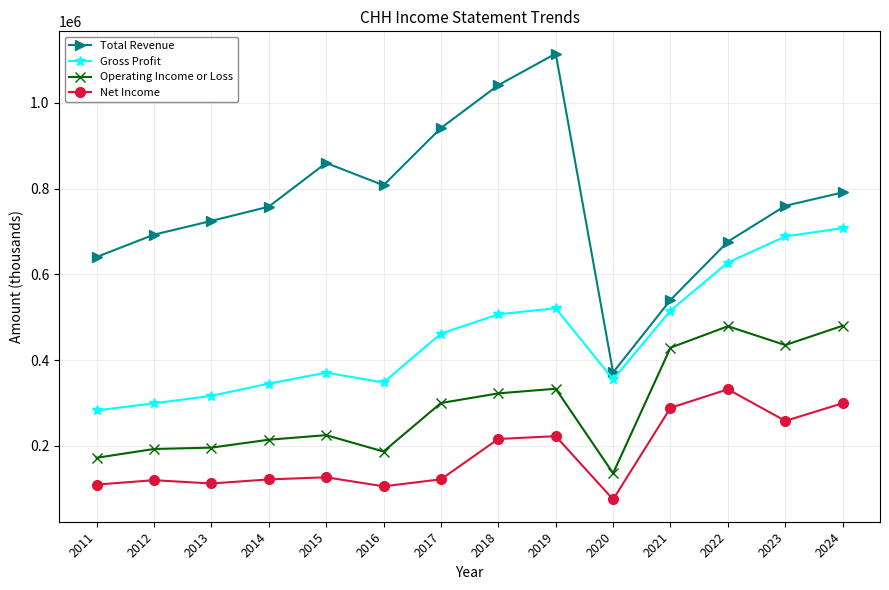

What is the difference between the highest and lowest values at 2019?

891900